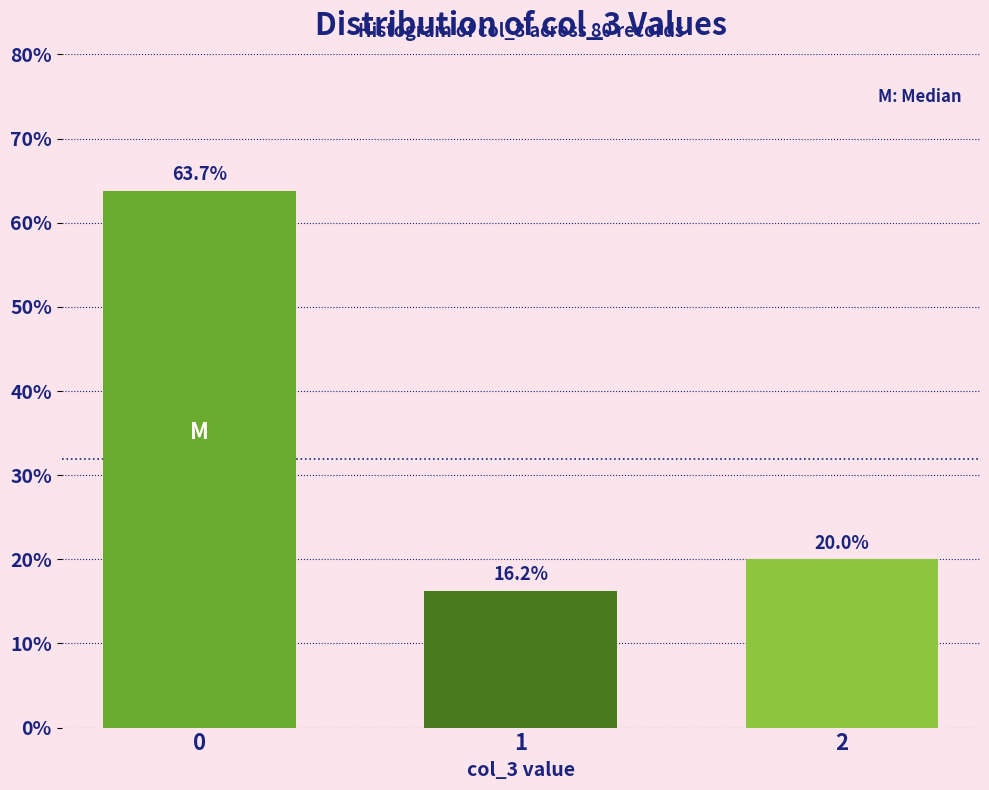

What is the difference between the values at 1 and 0?

47.5